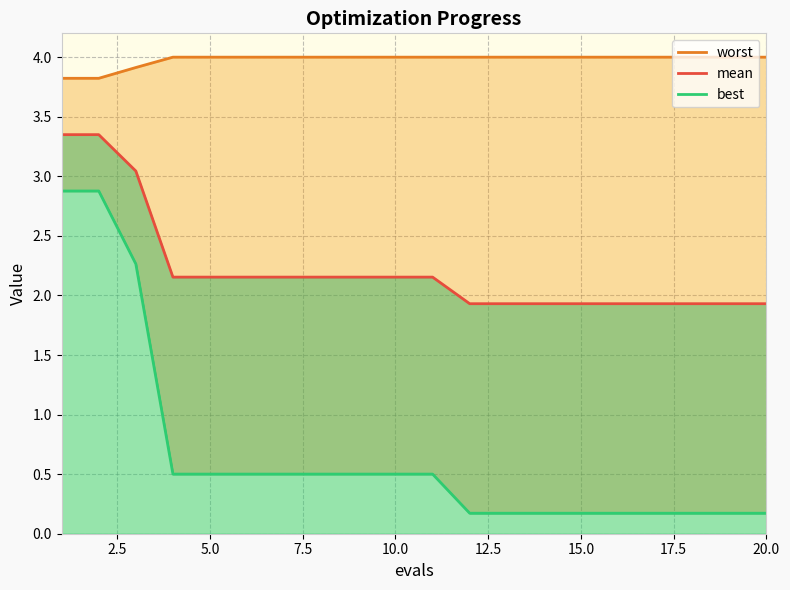

Which series has the largest total across all categories?

worst